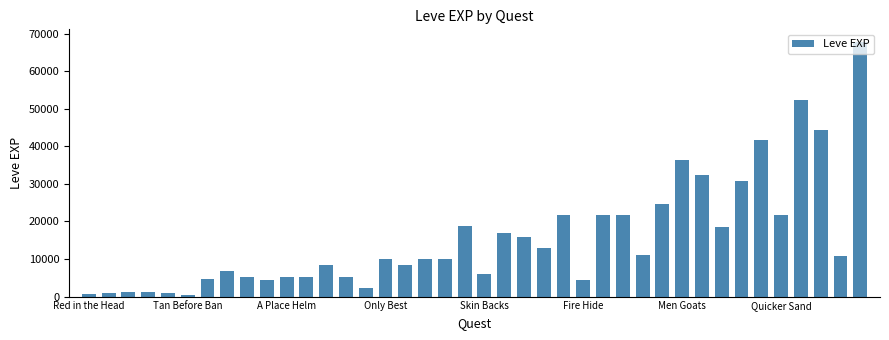

What is the sum of all values?

623610